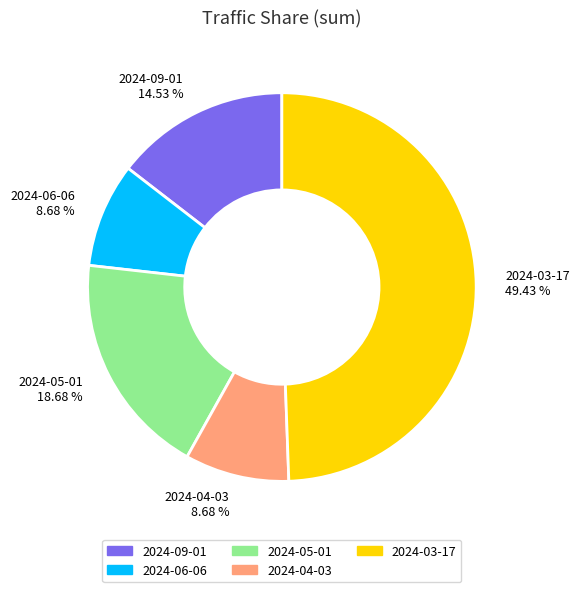

Is it true that 2024-04-03 is 18% of the pie?

False